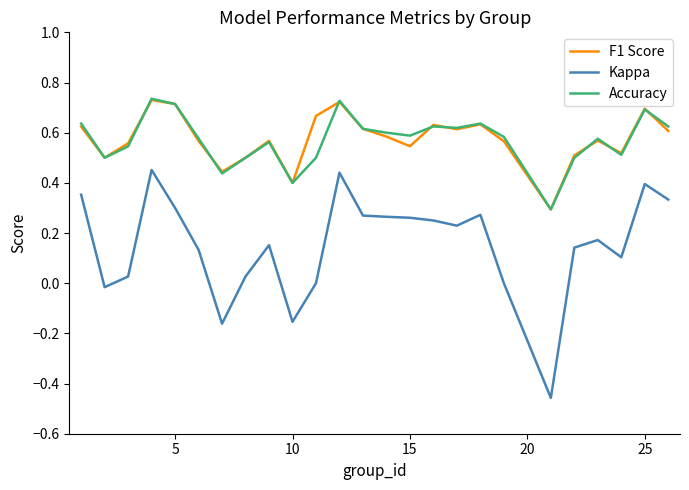

Which series has the widest spread of values?

Kappa